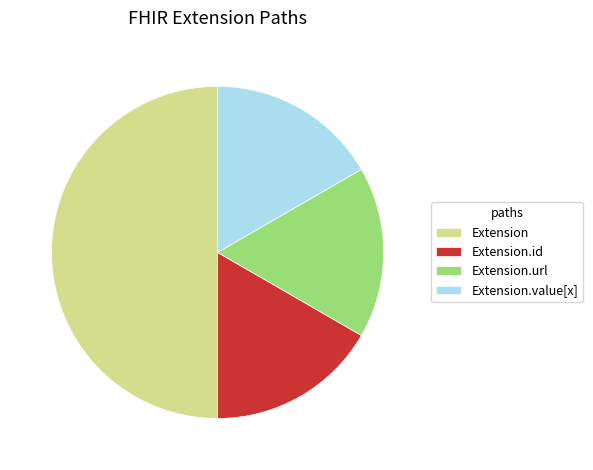

Is Extension.url the majority of the pie?

No